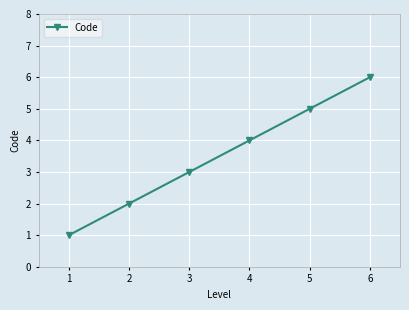

What is the value of the 6th point from the left?

6